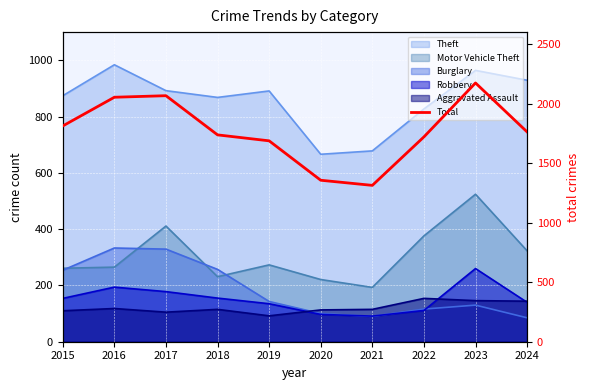

At which category does the data reach its first local peak?

2017